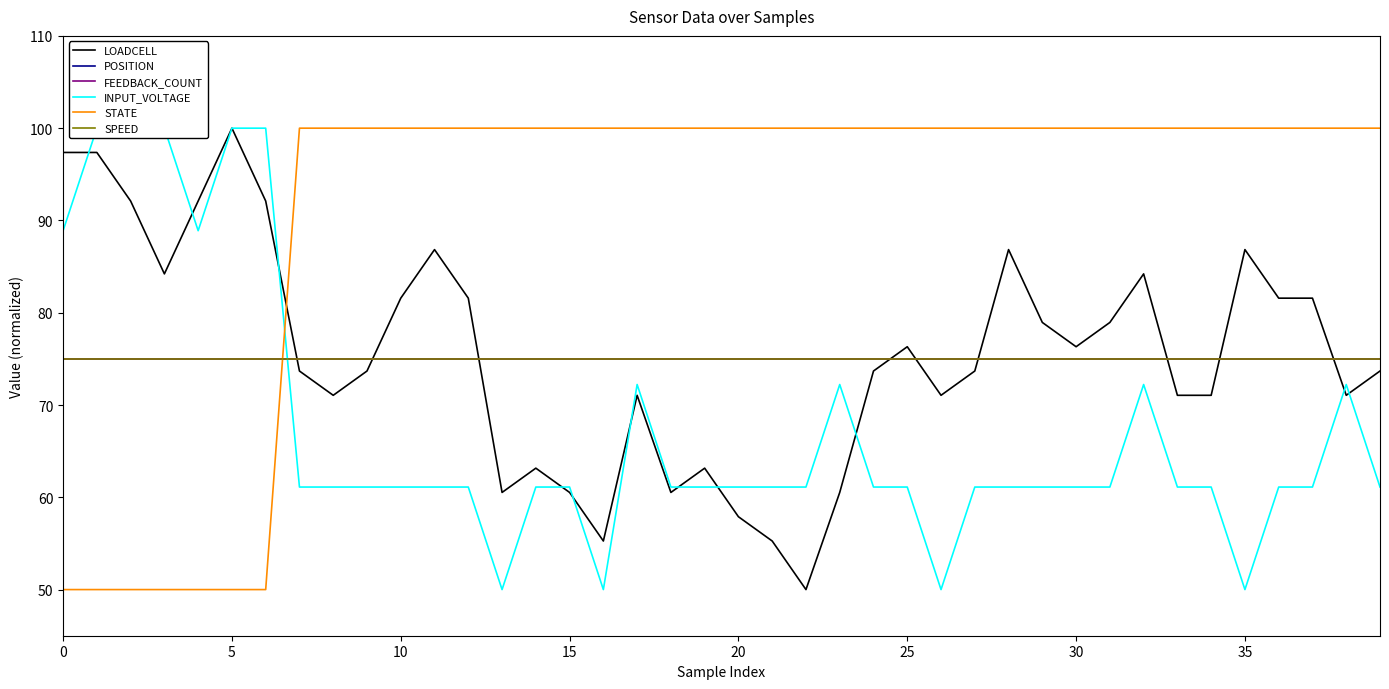

True or false: STATE has a value of 26.4 at 25.

False